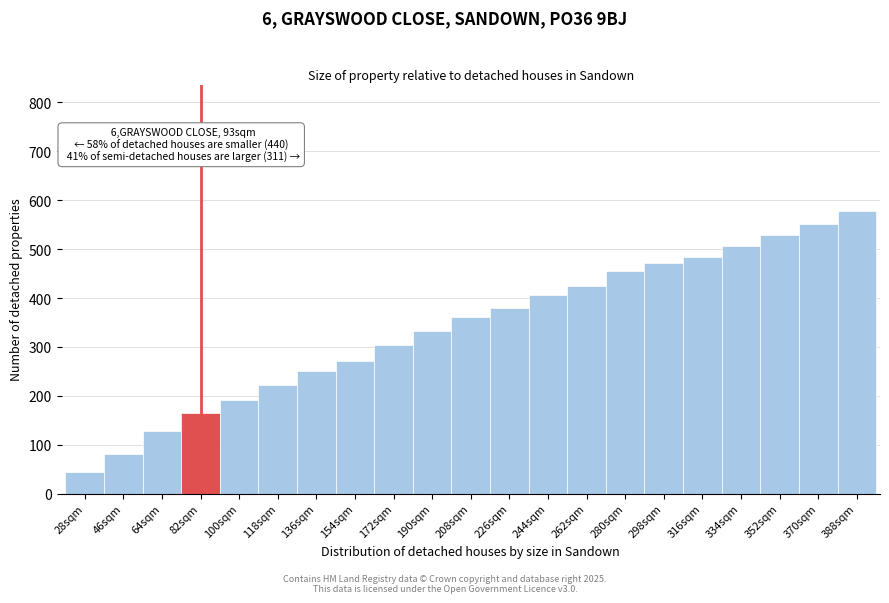

Reading left to right, what are all the values shown in this chart?

45	81	127	165	191	223	251	271	303	333	361	379	407	425	455	471	483	507	529	551	577